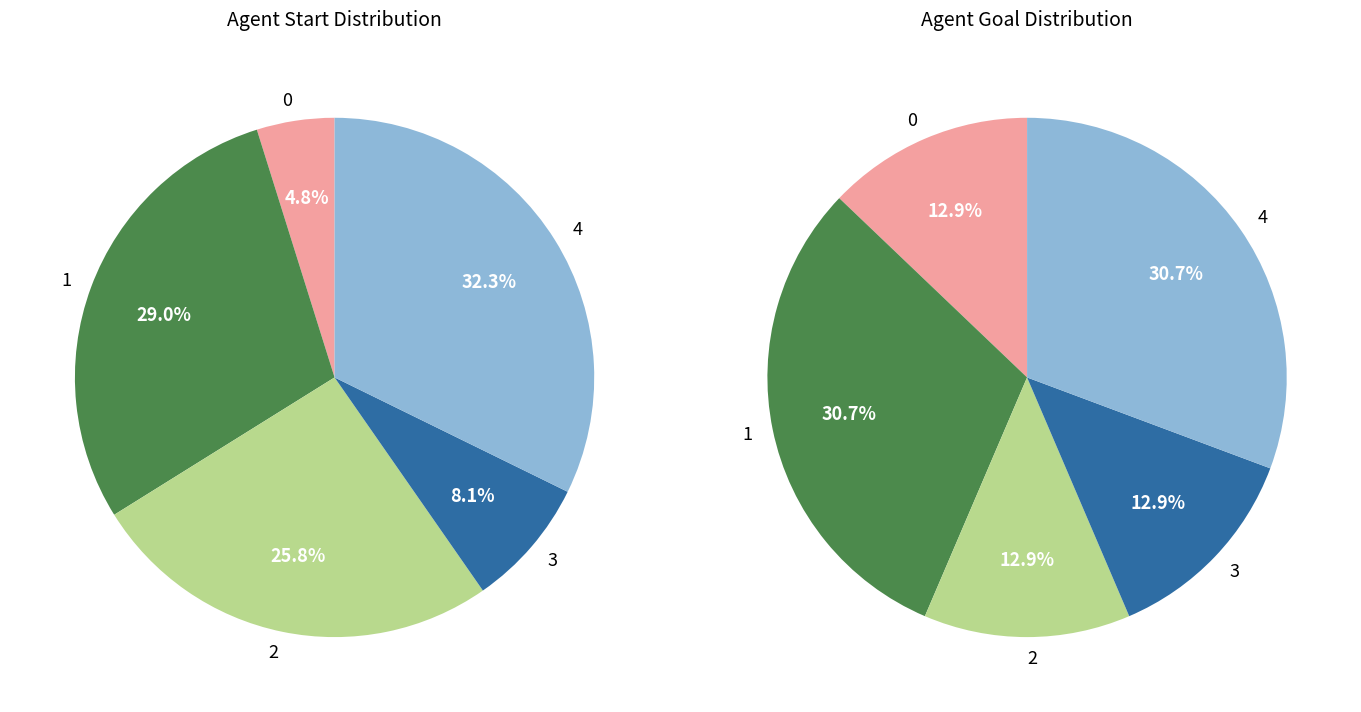

What is the ratio of the value at 1 to the value at 0?

6.0